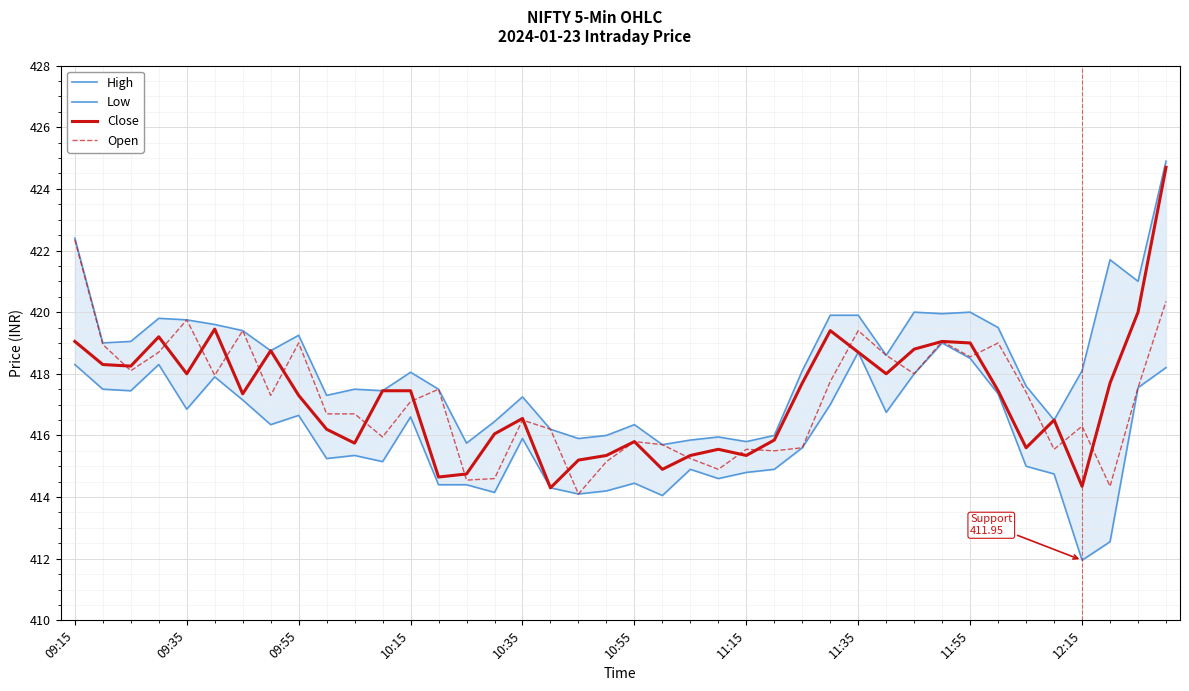

The Close series shows 602.1 at 09:55. True or false?

False